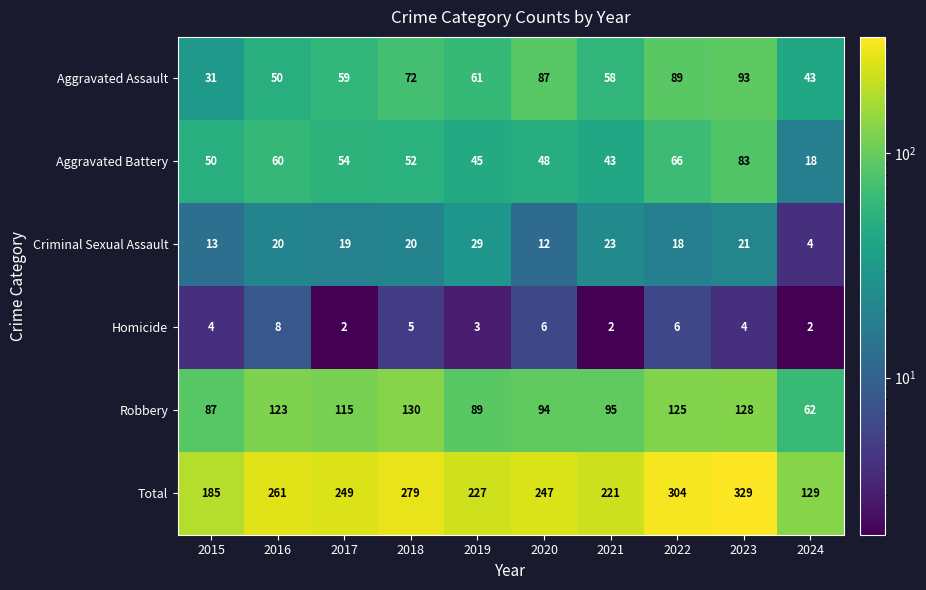

The Criminal Sexual Assault series shows 19 at 2017. True or false?

True